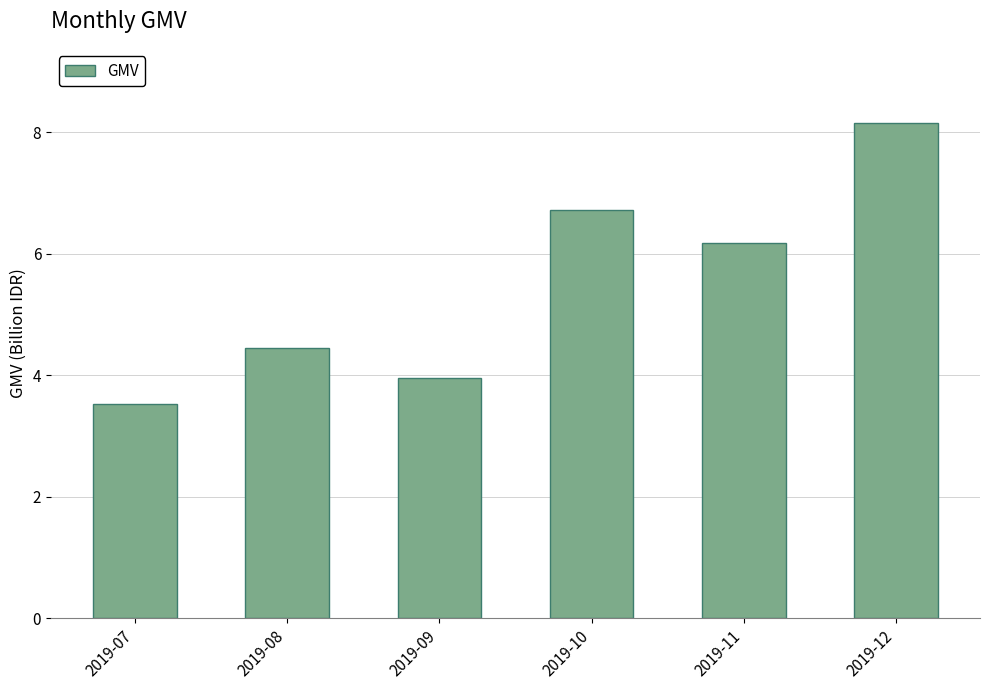

What value does the data have at 2019-08?

4.5